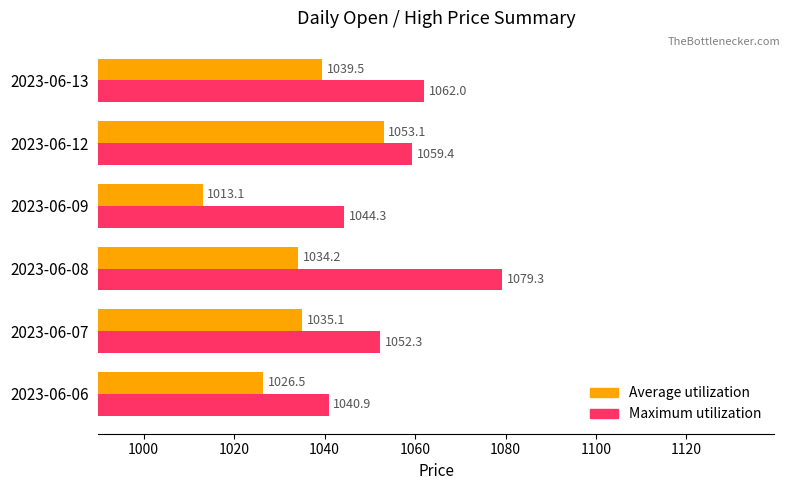

What is the total value across all series at 2023-06-06?

2067.4